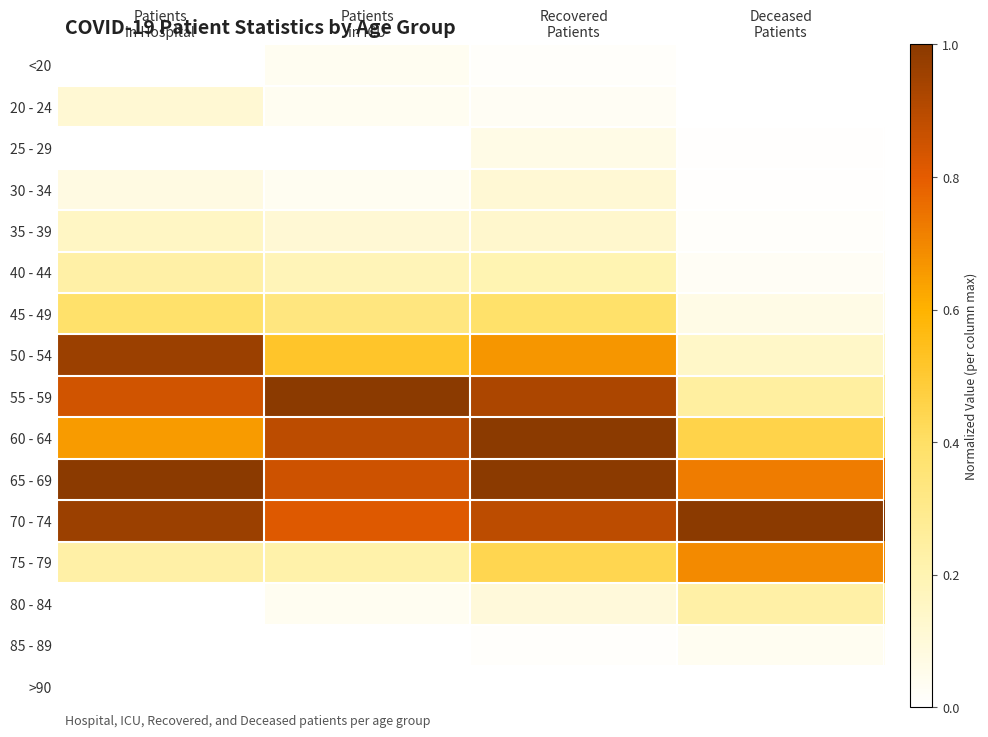

Reading left to right, what are all the values shown in this chart?

<20: Patients
in Hospital=0.0	Patients
in ICU=0.0	Recovered
Patients=0.0	Deceased
Patients=0.0
20 - 24: Patients
in Hospital=0.1	Patients
in ICU=0.0	Recovered
Patients=0.0	Deceased
Patients=0.0
25 - 29: Patients
in Hospital=0.0	Patients
in ICU=0.0	Recovered
Patients=0.1	Deceased
Patients=0.0
30 - 34: Patients
in Hospital=0.1	Patients
in ICU=0.0	Recovered
Patients=0.1	Deceased
Patients=0.0
35 - 39: Patients
in Hospital=0.2	Patients
in ICU=0.1	Recovered
Patients=0.1	Deceased
Patients=0.0
40 - 44: Patients
in Hospital=0.2	Patients
in ICU=0.2	Recovered
Patients=0.2	Deceased
Patients=0.0
45 - 49: Patients
in Hospital=0.4	Patients
in ICU=0.3	Recovered
Patients=0.4	Deceased
Patients=0.1
50 - 54: Patients
in Hospital=1.0	Patients
in ICU=0.5	Recovered
Patients=0.7	Deceased
Patients=0.1
55 - 59: Patients
in Hospital=0.8	Patients
in ICU=1.0	Recovered
Patients=0.9	Deceased
Patients=0.2
60 - 64: Patients
in Hospital=0.7	Patients
in ICU=0.9	Recovered
Patients=1.0	Deceased
Patients=0.5
65 - 69: Patients
in Hospital=1.0	Patients
in ICU=0.9	Recovered
Patients=1.0	Deceased
Patients=0.7
70 - 74: Patients
in Hospital=1.0	Patients
in ICU=0.8	Recovered
Patients=0.9	Deceased
Patients=1.0
75 - 79: Patients
in Hospital=0.2	Patients
in ICU=0.2	Recovered
Patients=0.4	Deceased
Patients=0.7
80 - 84: Patients
in Hospital=0.0	Patients
in ICU=0.0	Recovered
Patients=0.1	Deceased
Patients=0.2
85 - 89: Patients
in Hospital=0.0	Patients
in ICU=0.0	Recovered
Patients=0.0	Deceased
Patients=0.0
>90: Patients
in Hospital=0.0	Patients
in ICU=0.0	Recovered
Patients=0.0	Deceased
Patients=0.0